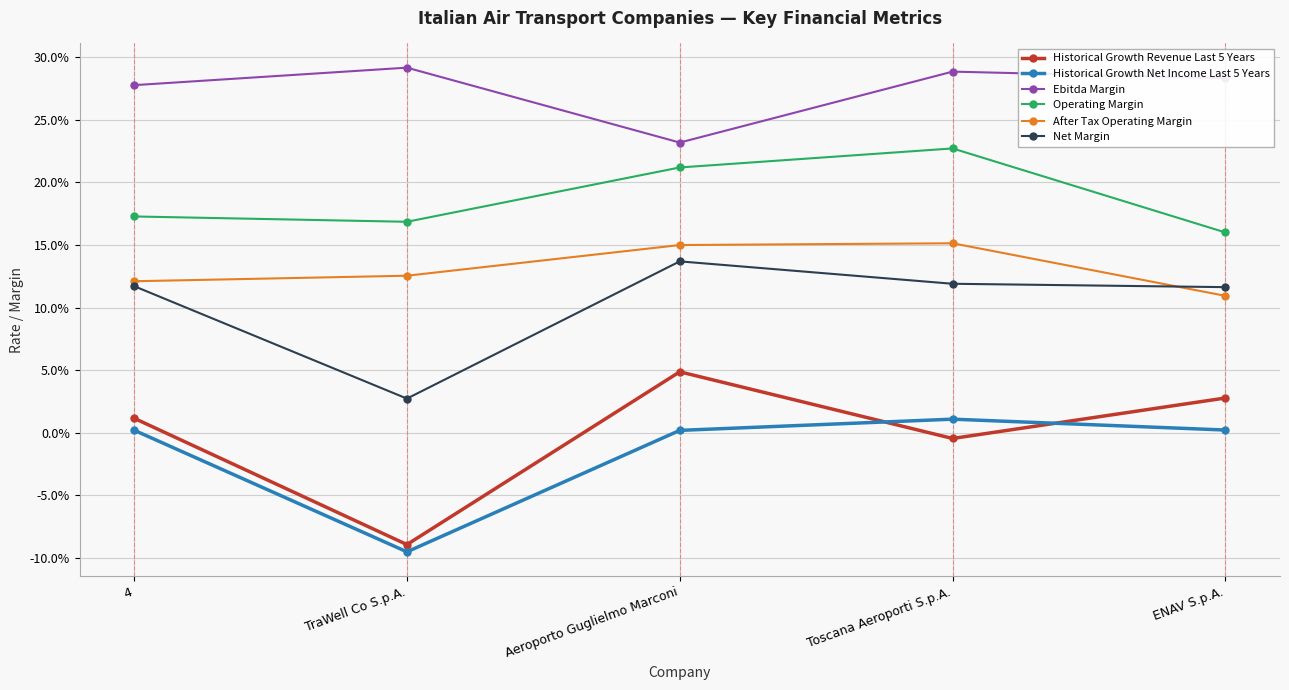

Is this an area chart (filled region under the line)?

No